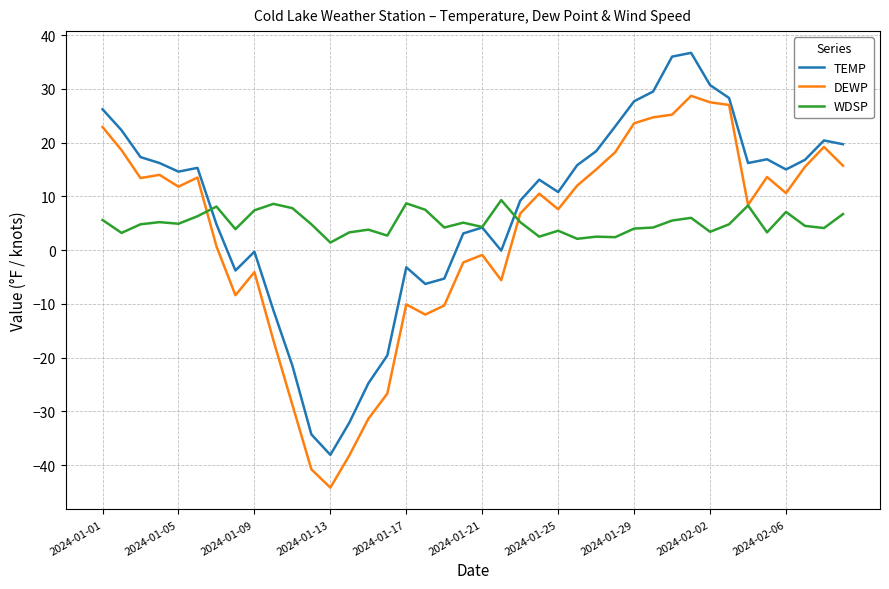

What are all the series names shown in the legend?

TEMP, DEWP, WDSP